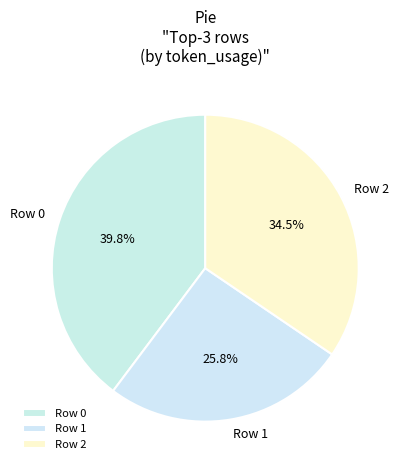

Does any single category account for the majority?

No